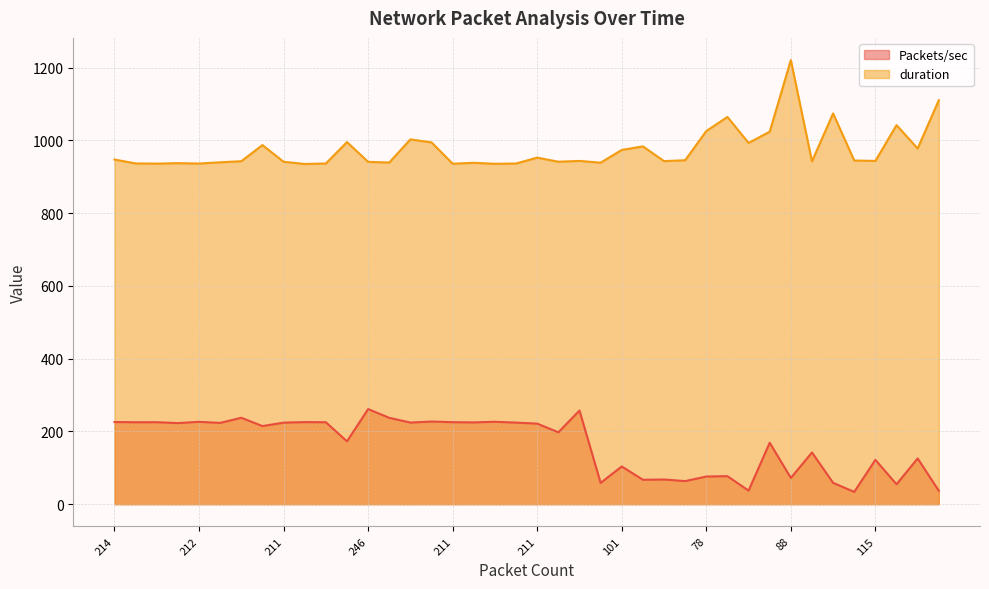

How many data points does each series have?

40